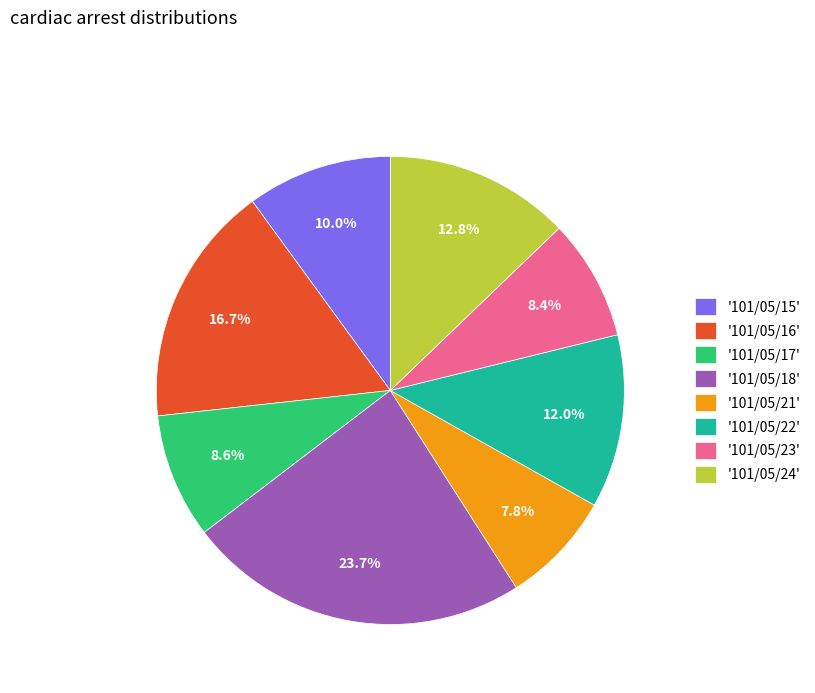

Which category has the biggest portion of the pie?

'101/05/18'